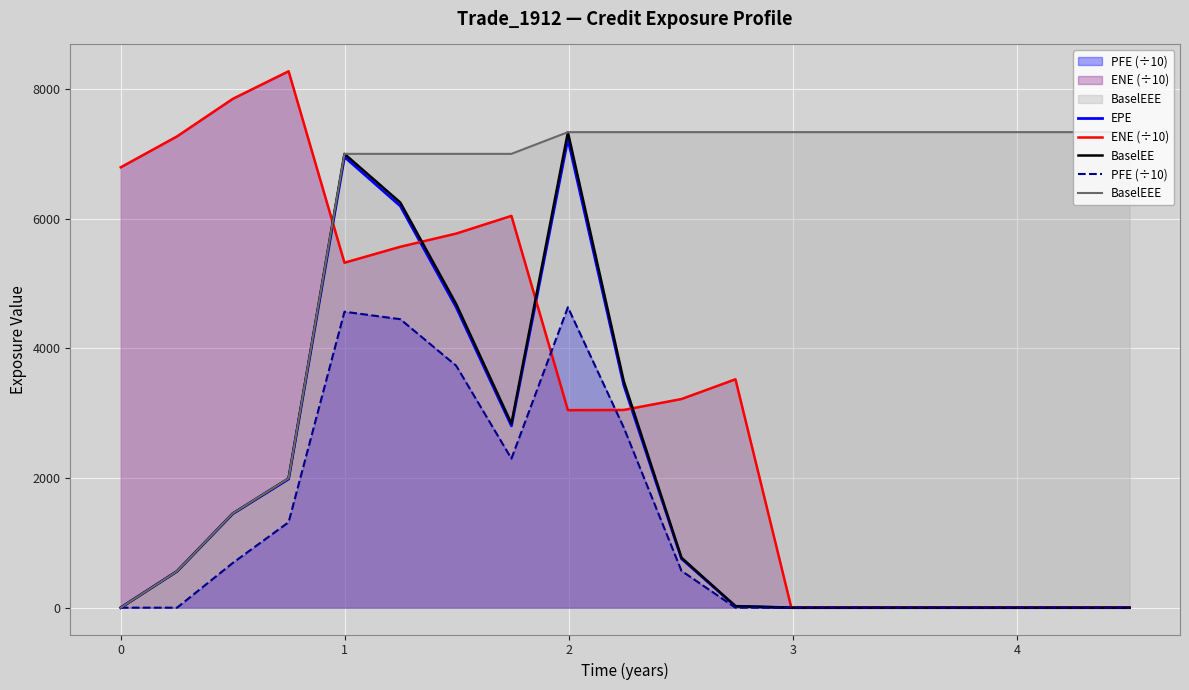

What is the value of the ENE (÷10) point at the 12th from the left?

3524.4